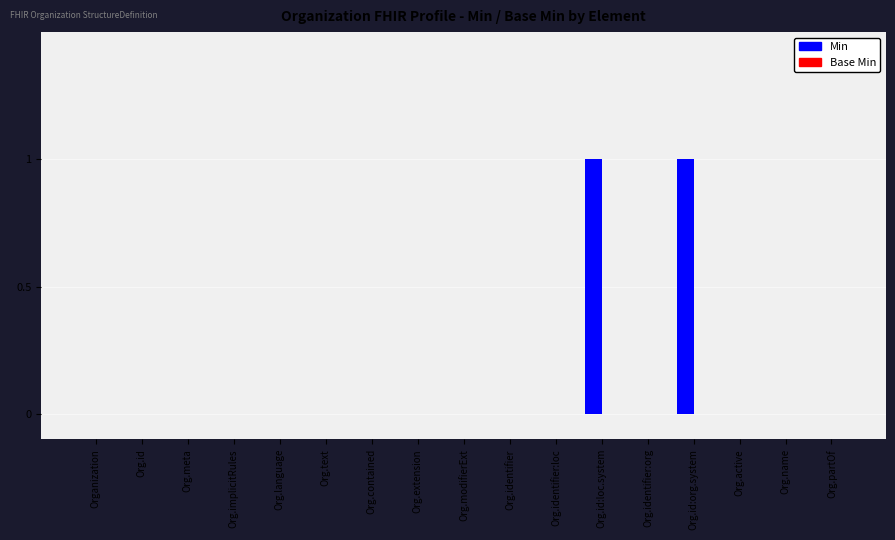

The value at Org.extension is 0. True or false?

True